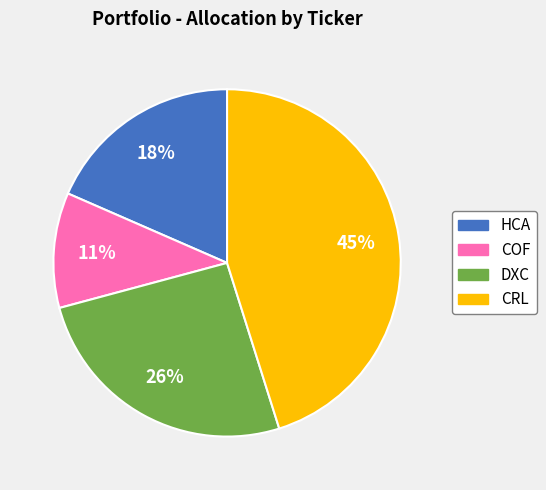

True or false: CRL accounts for 45% of the total.

True